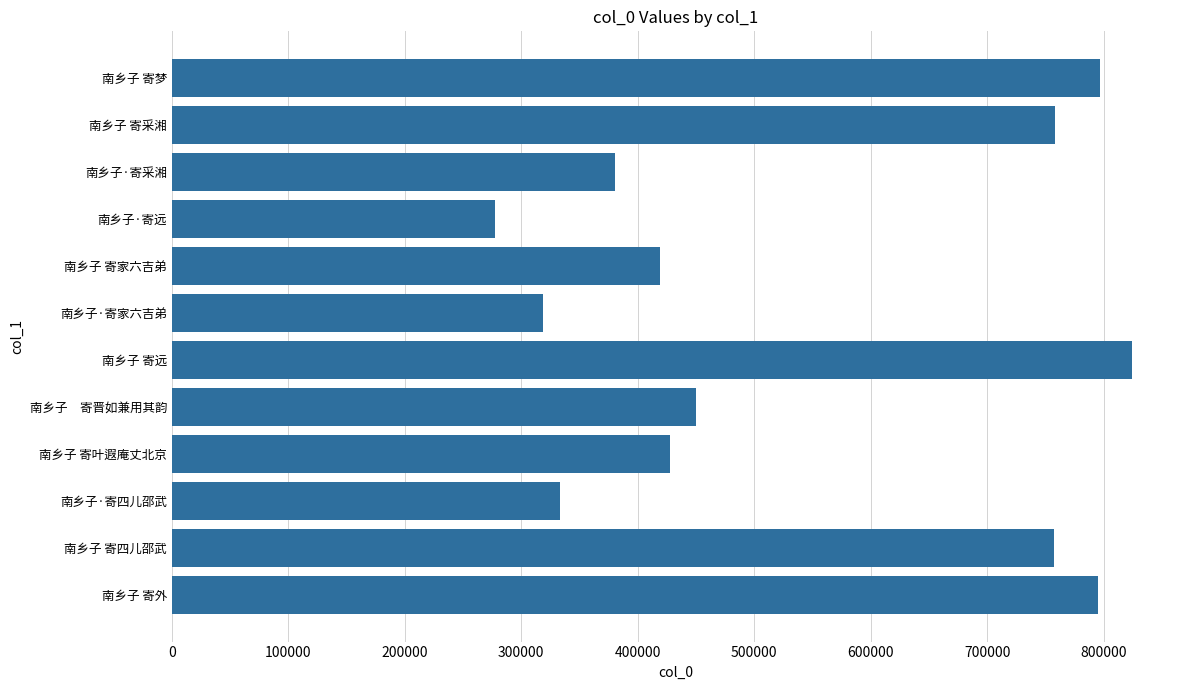

Which label corresponds to the largest value in the chart?

南乡子 寄远